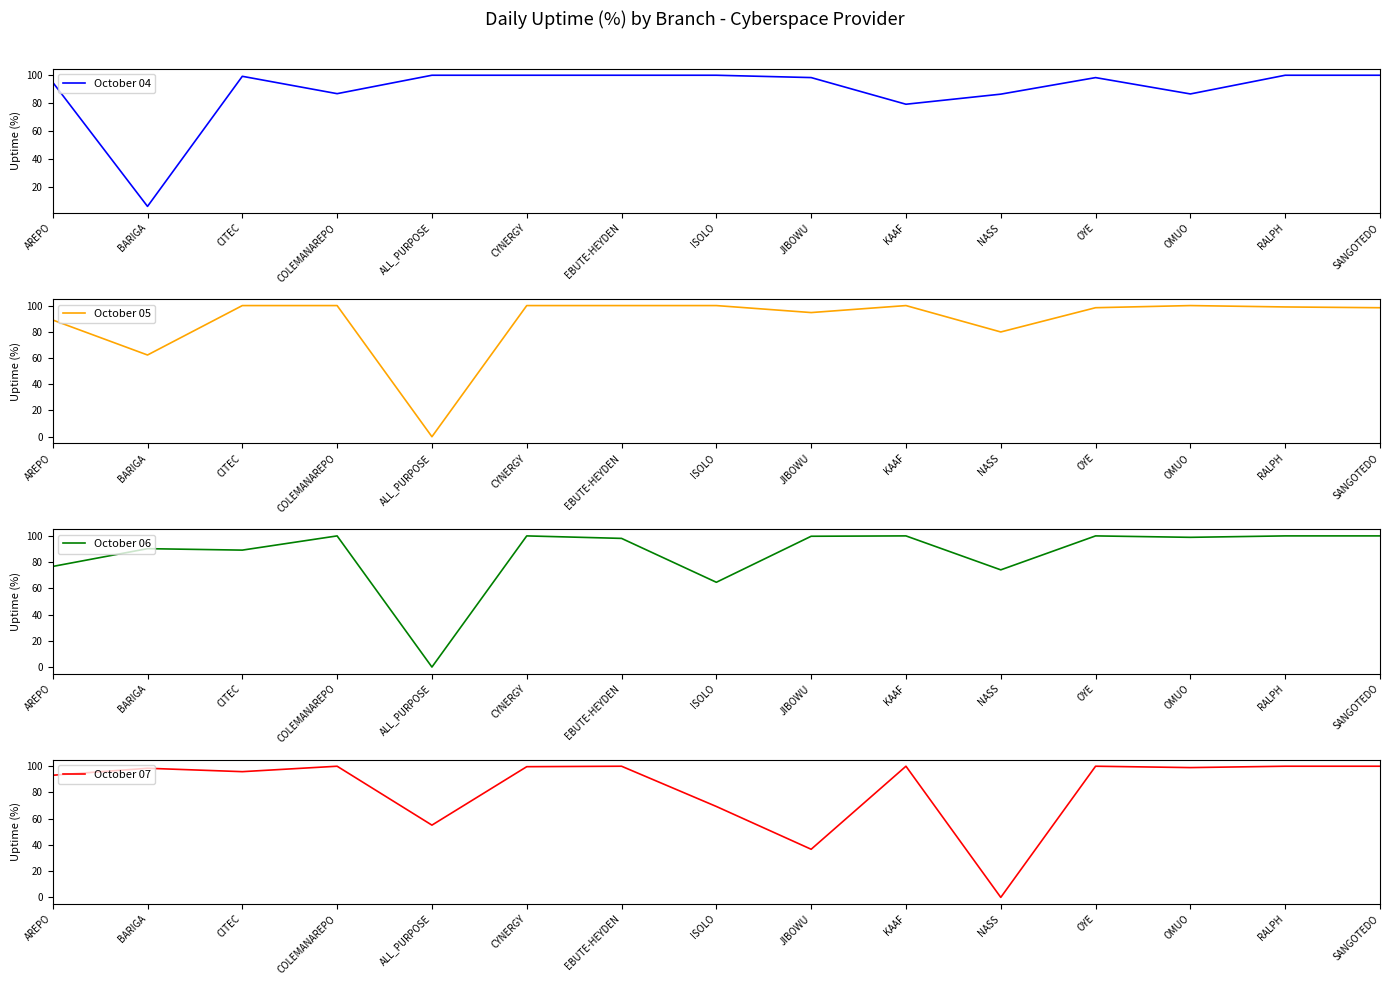

Reading left to right, list all the values displayed in this chart.

October 04: 95.0	6.1	99.2	86.8	100.0	100.0	100.0	100.0	98.3	79.2	86.5	98.3	86.6	100.0	100.0
October 05: 89.0	62.3	100.0	100.0	0.0	100.0	100.0	100.0	94.7	100.0	79.9	98.4	100.0	99.0	98.4
October 06: 76.7	90.3	89.2	100.0	0.0	100.0	98.1	64.6	99.7	100.0	74.1	100.0	98.9	100.0	100.0
October 07: 93.1	98.5	95.9	100.0	55.1	99.7	100.0	69.3	36.7	100.0	0.0	100.0	99.0	100.0	100.0